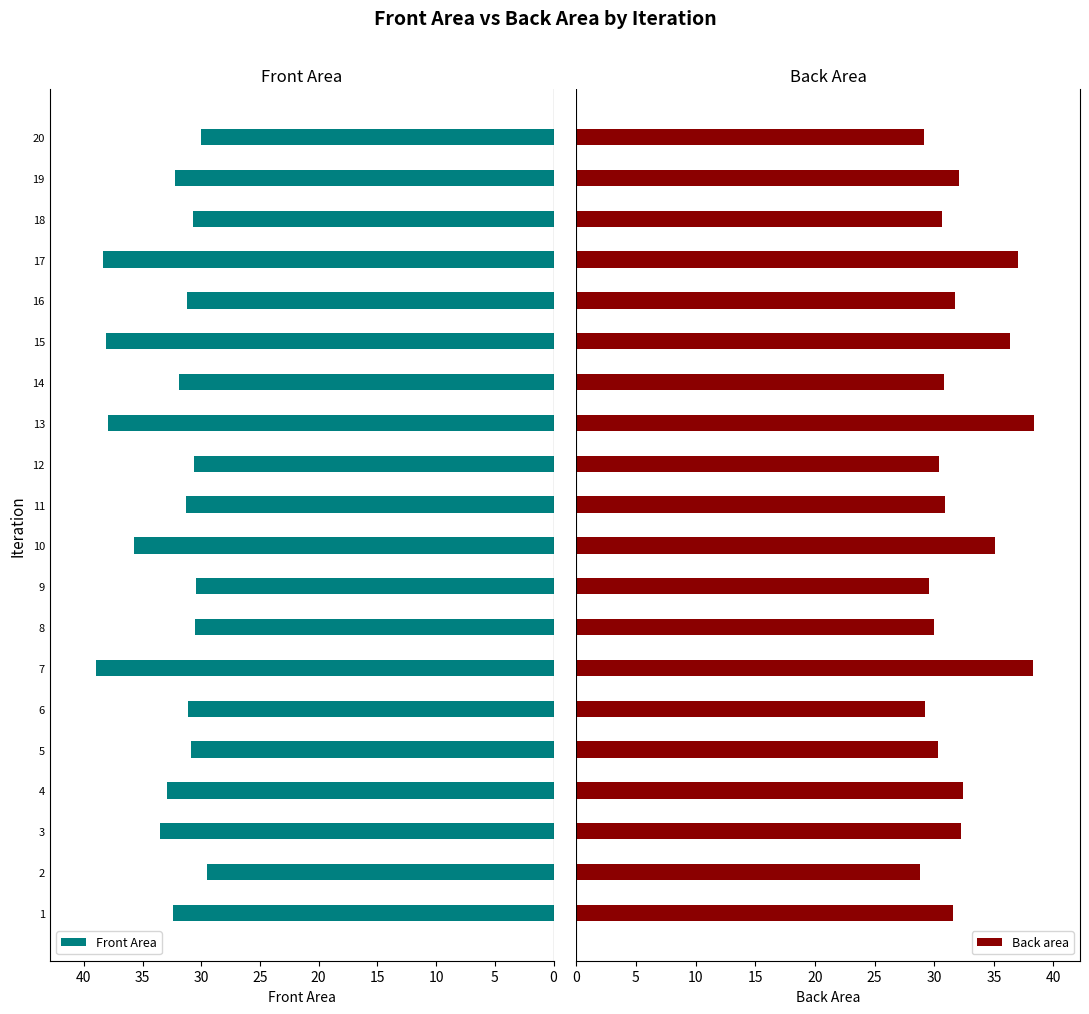

Which category has the highest value in the Front Area series?

7